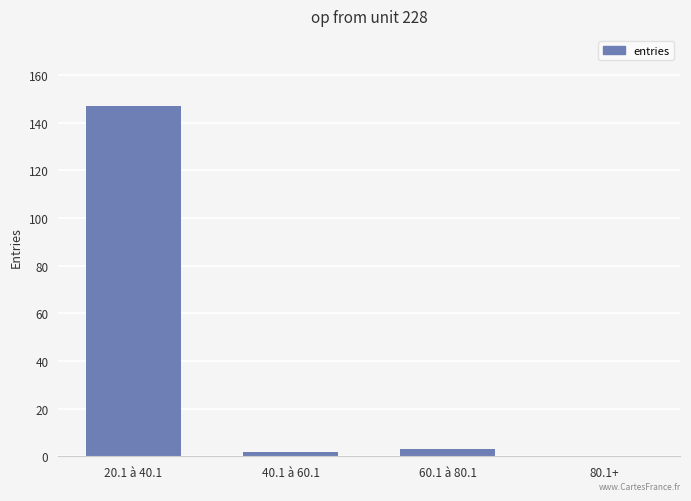

What is the sum of the values at 80.1+ and 60.1 à 80.1?

3